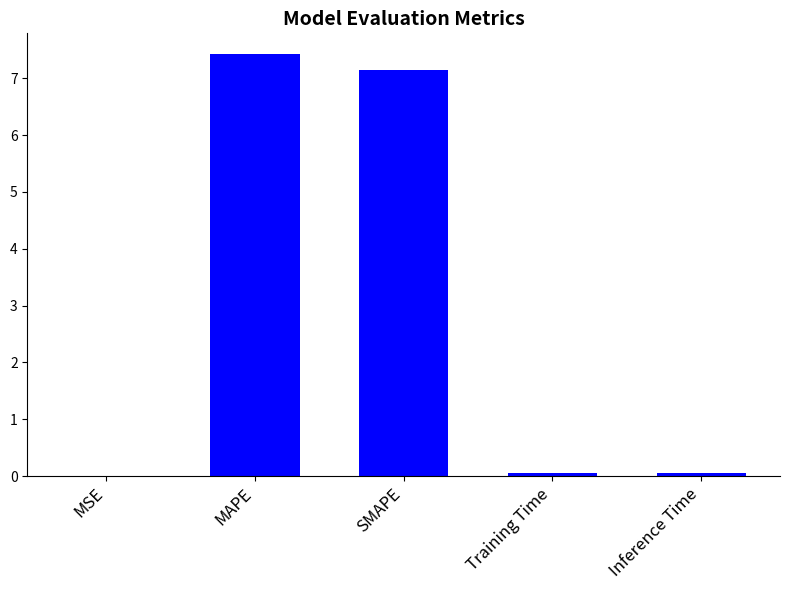

What is the change in value from MAPE to SMAPE?

-0.3